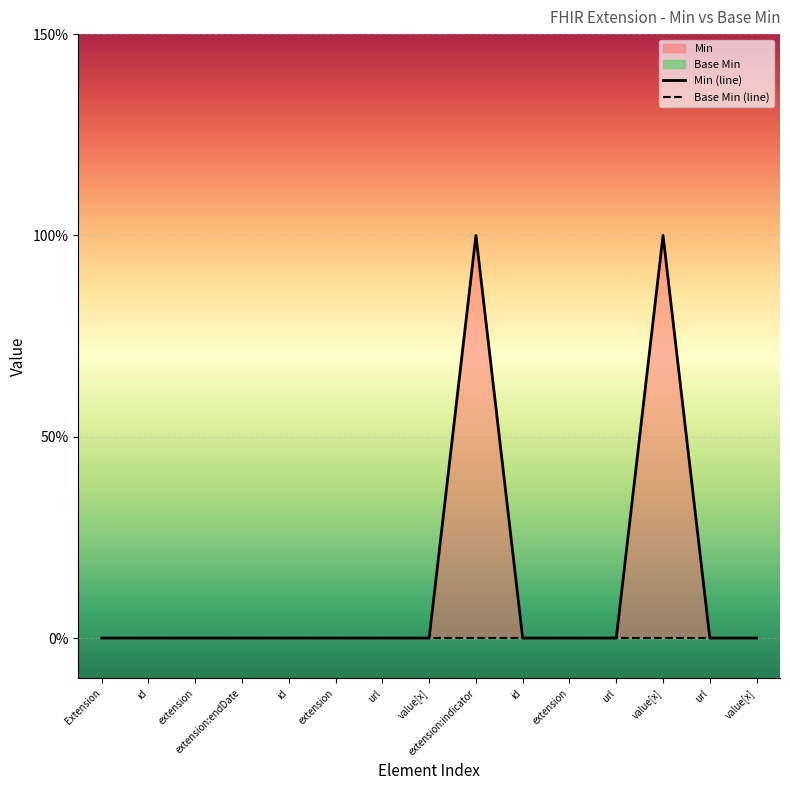

At which label does Base Min (line) reach its peak?

Extension